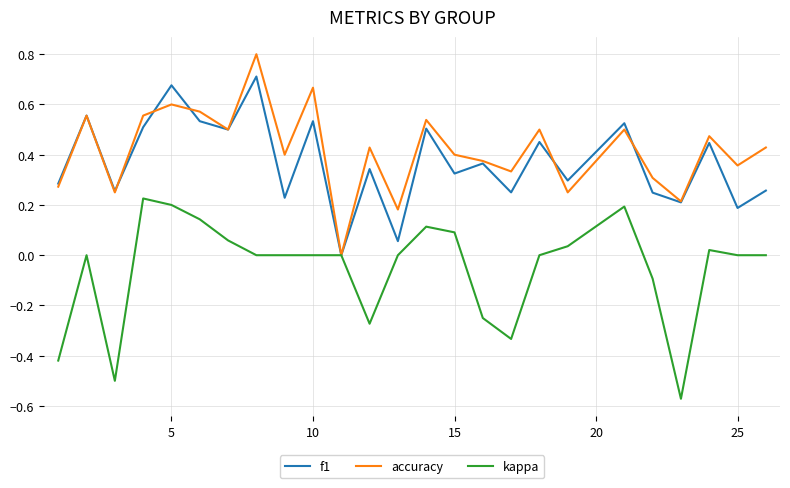

List the series in order of their peak value, lowest first.

kappa, f1, accuracy